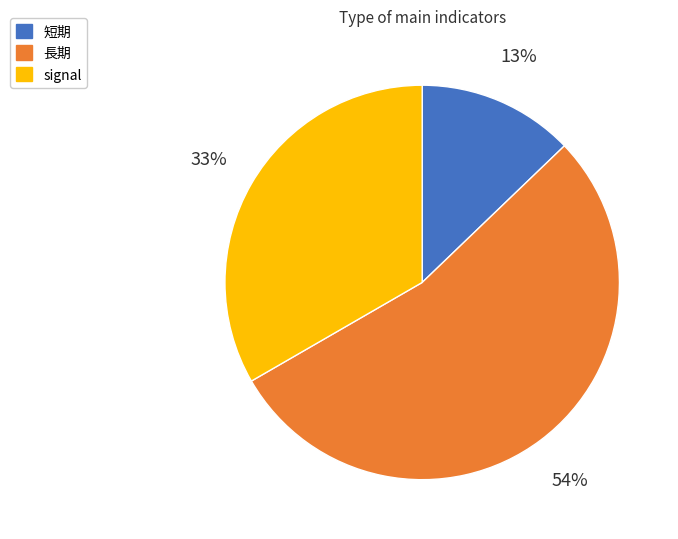

To the nearest percent, what percentage of the pie is signal?

33%